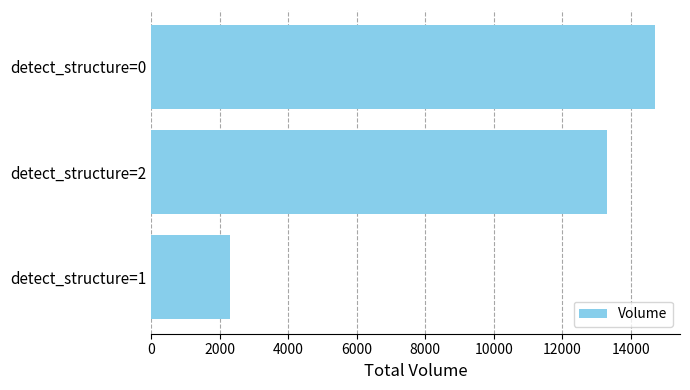

True or false: the data shows 22394 at detect_structure=0.

False